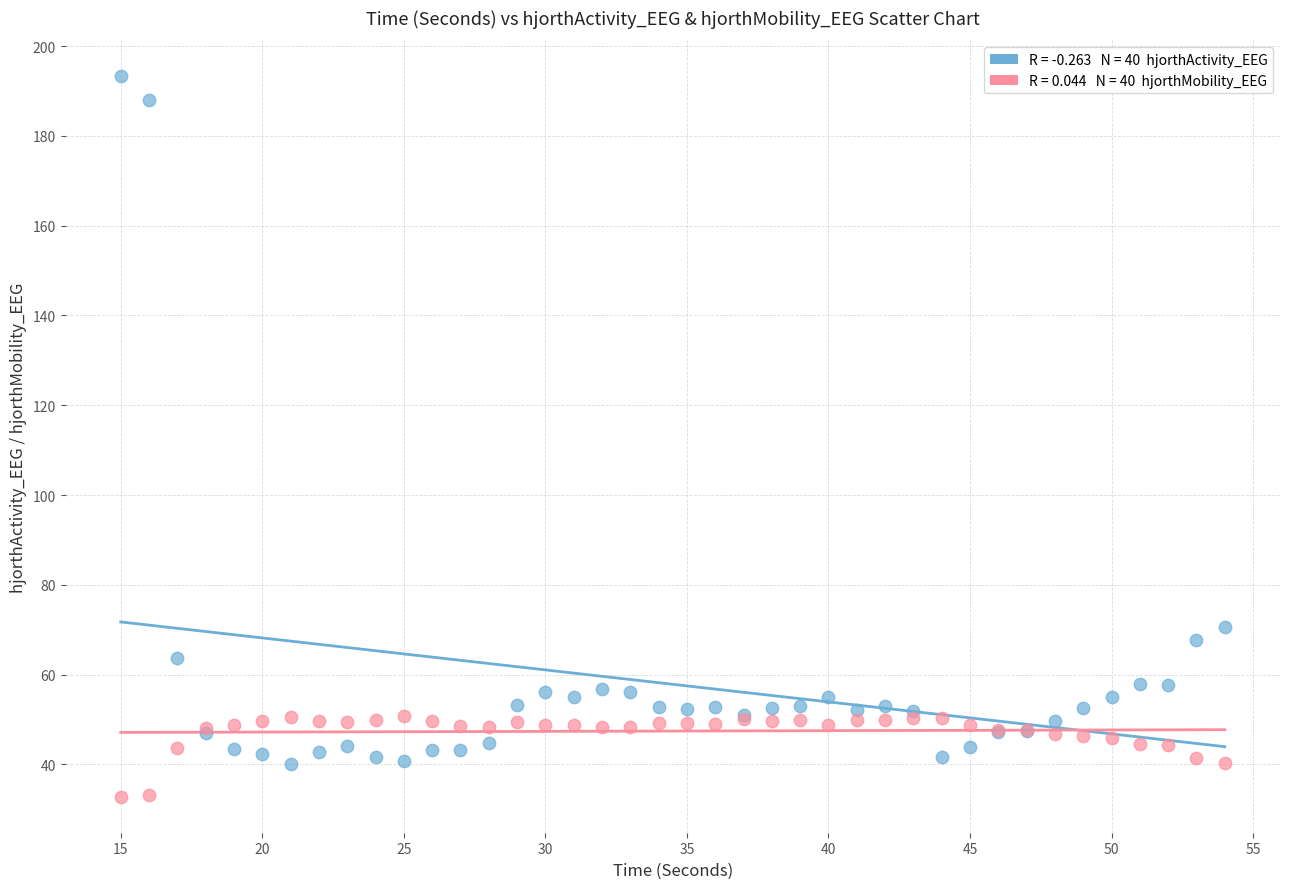

Across all series, what Y value is closest to 113?

70.6